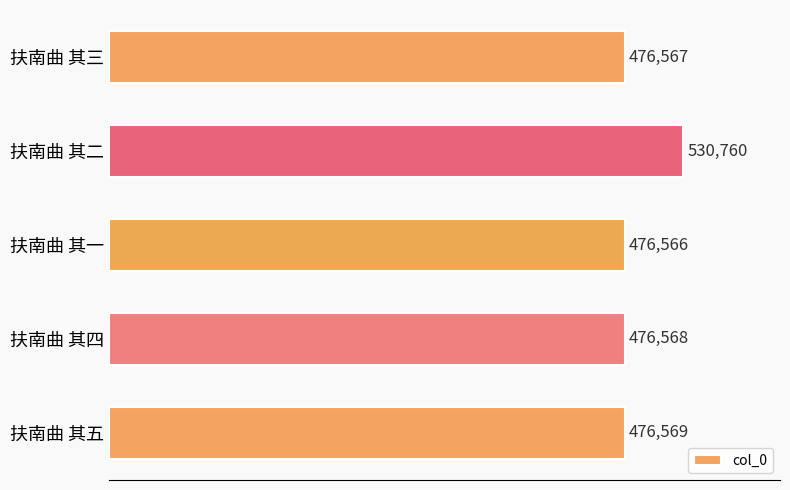

Reading bottom to top, extract all data points from this chart.

扶南曲 其五=476569	扶南曲 其四=476568	扶南曲 其一=476566	扶南曲 其二=530760	扶南曲 其三=476567